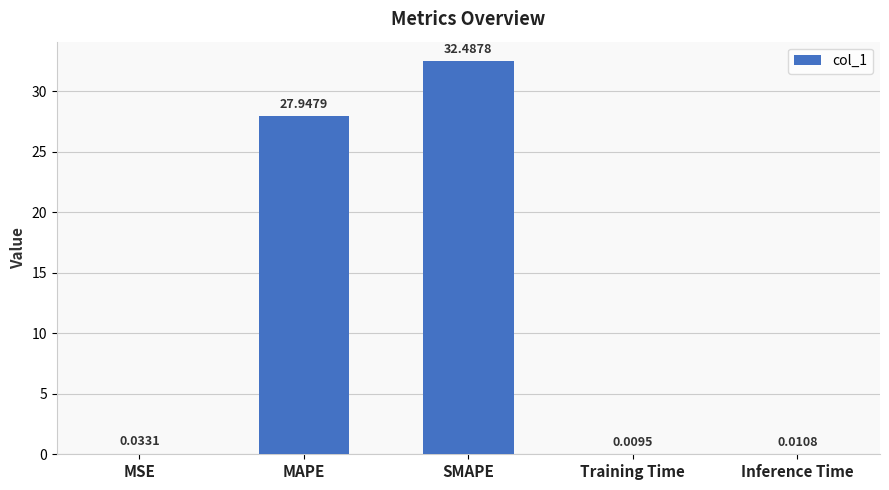

Which category has the highest value across all series?

SMAPE